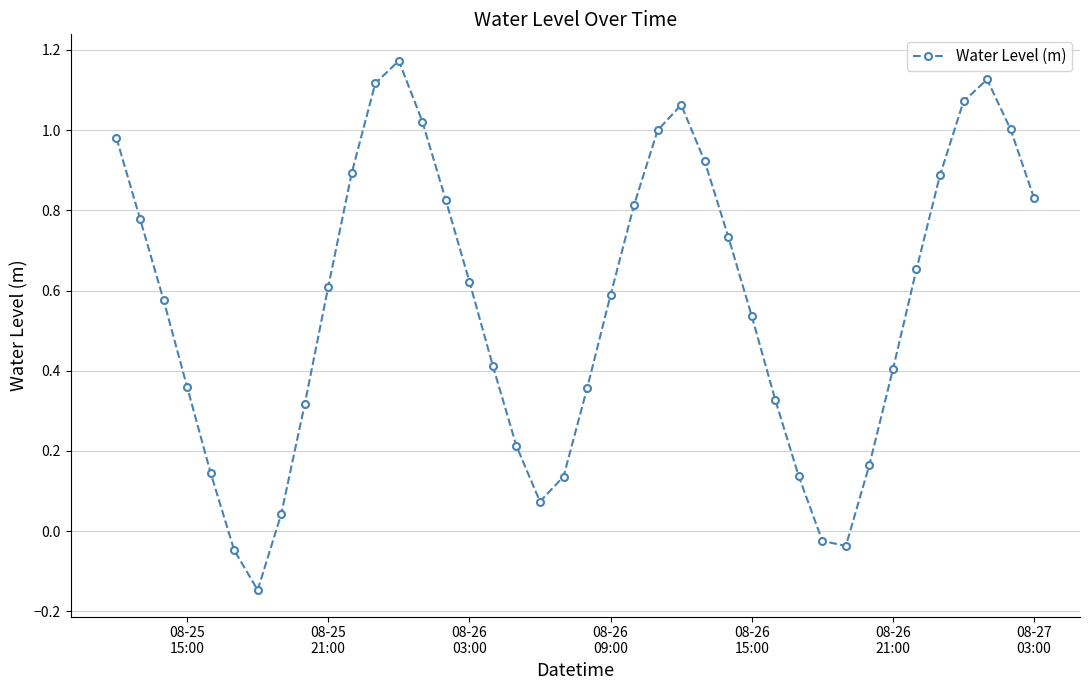

How many points are lower than both their immediate neighbors (excluding endpoints)?

3